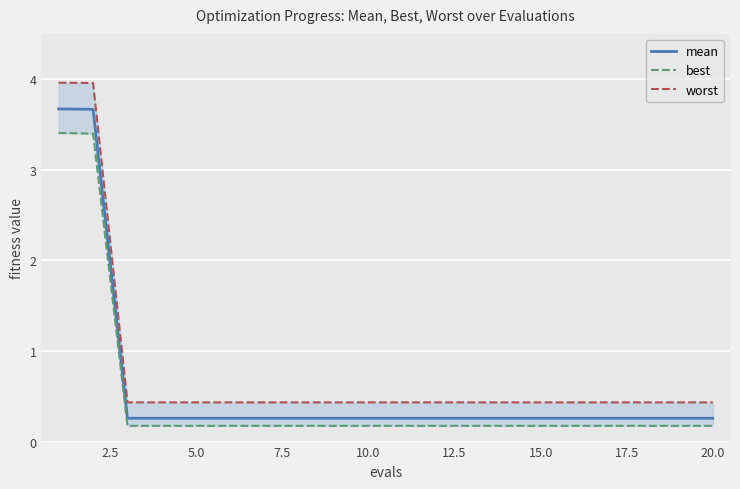

What is the spread (max minus min) of values at 10.0?

0.3